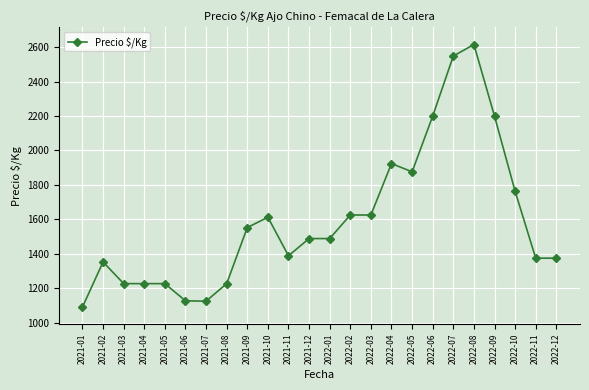

Where is the data nearest to the value 1853?

2022-05